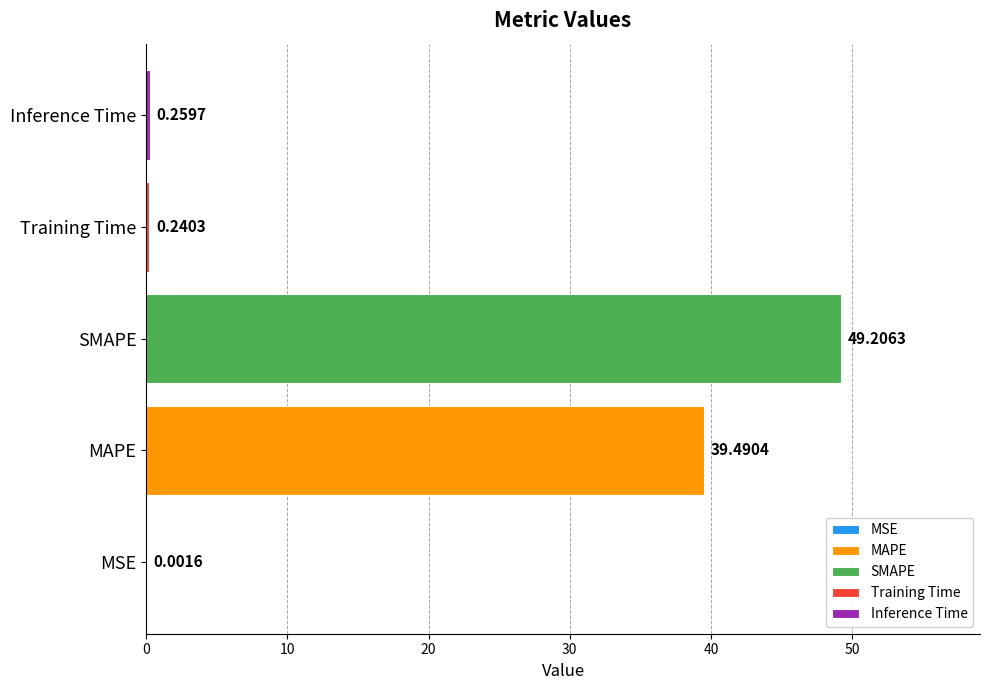

Which label corresponds to the largest value in the chart?

SMAPE